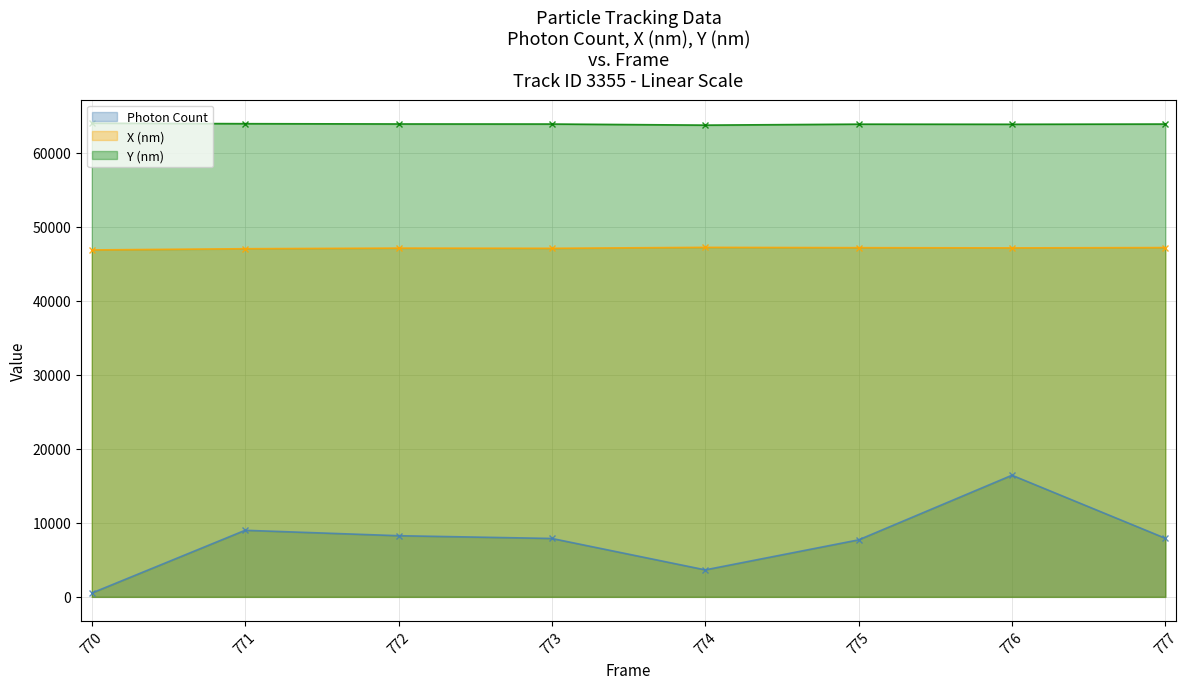

List the series in order of their overall mean, highest first.

Y (nm), X (nm), Photon Count